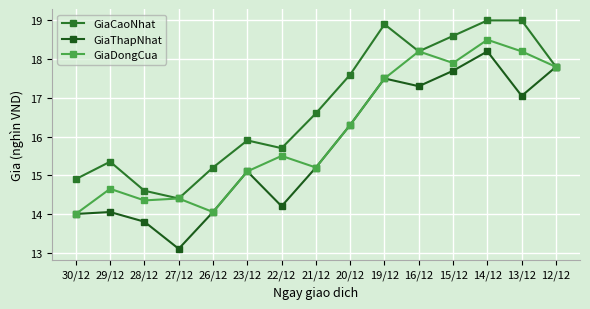

What is the difference between the GiaThapNhat values at 29/12 and 23/12?

1.0